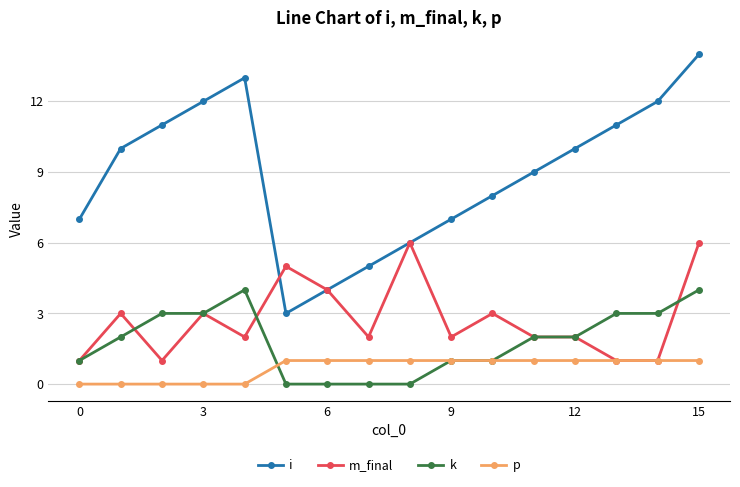

Does the chart display data point markers on the line(s)?

Yes